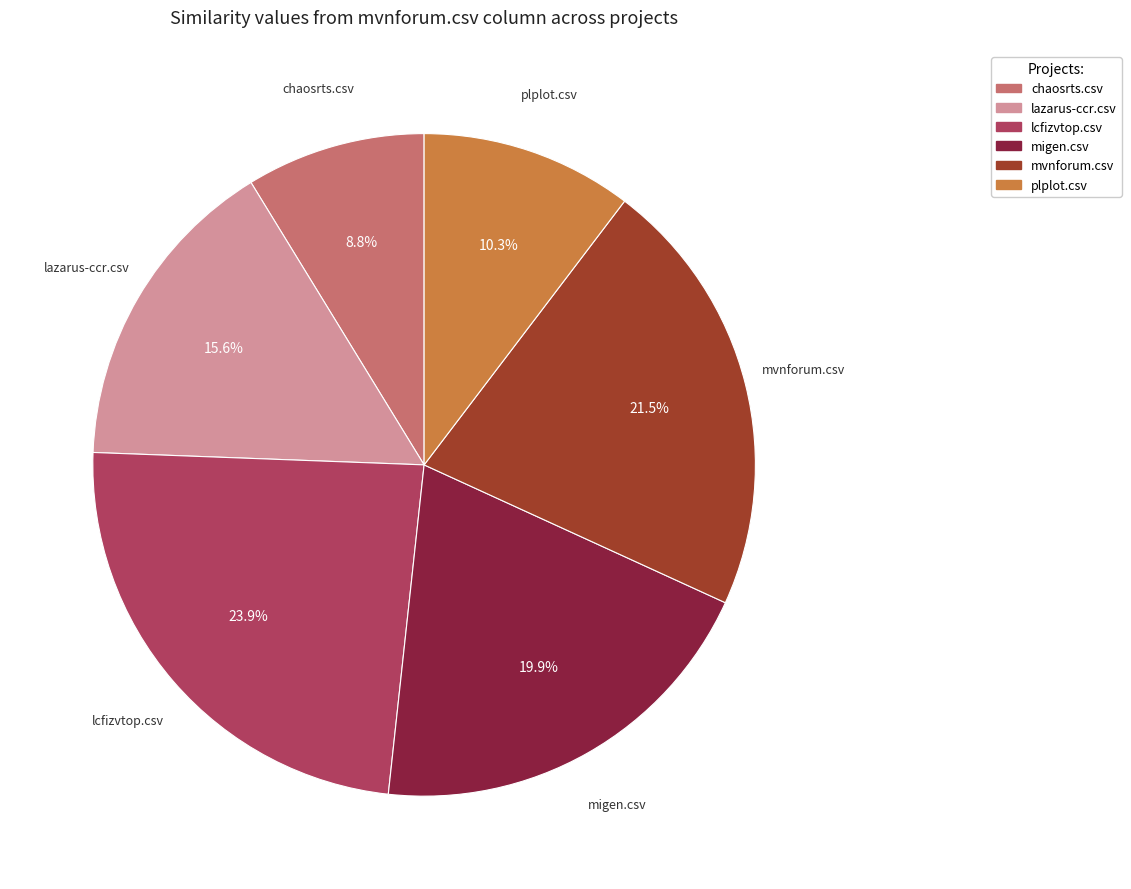

Is the sum of migen.csv and plplot.csv greater than half?

No